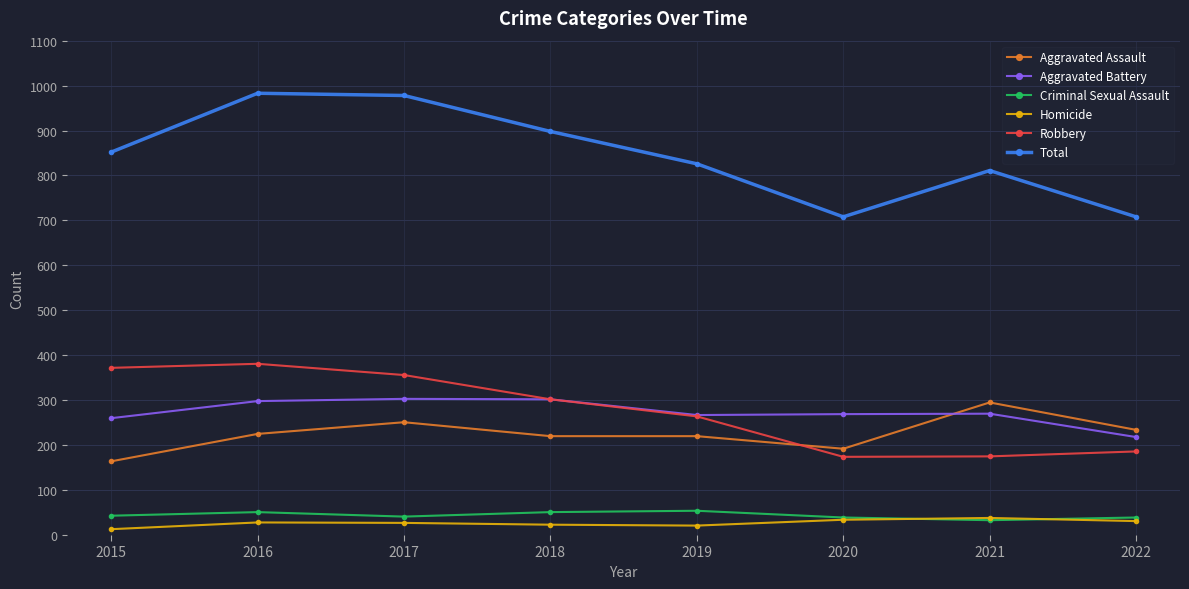

What are all the series names shown in the legend?

Aggravated Assault, Aggravated Battery, Criminal Sexual Assault, Homicide, Robbery, Total